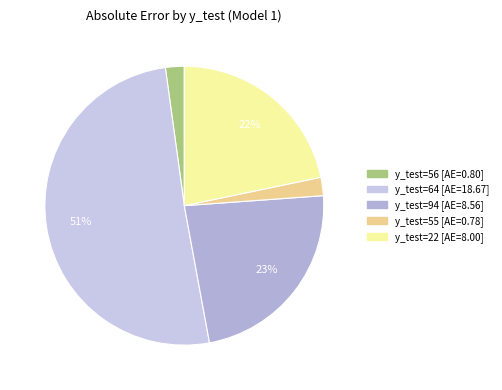

How many slices are in this pie chart?

5